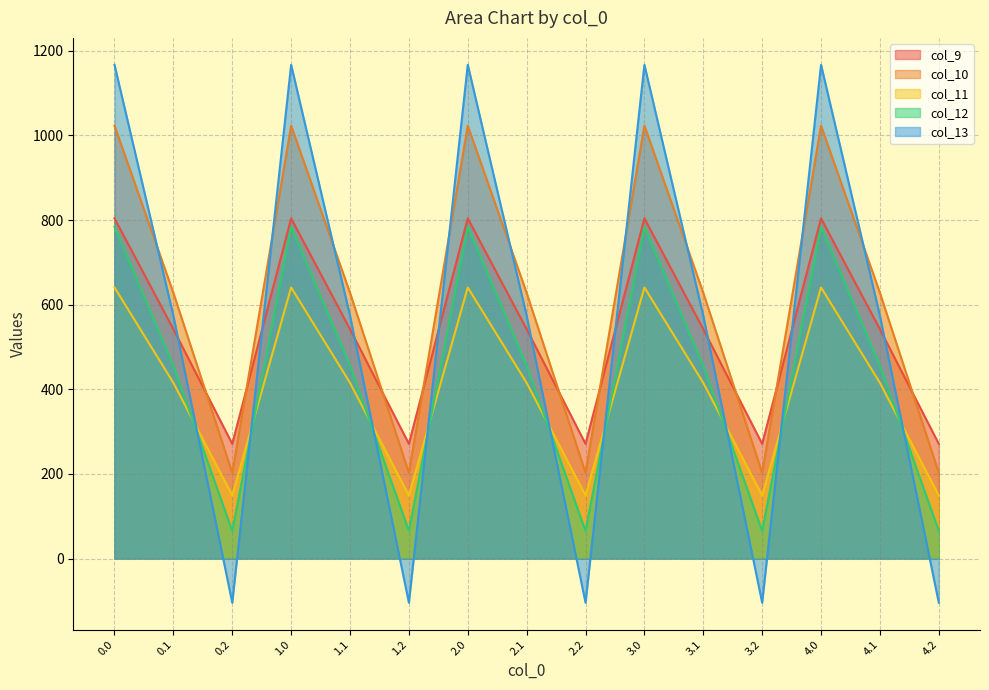

What is the spread (max minus min) of values at 1.2?

375.5